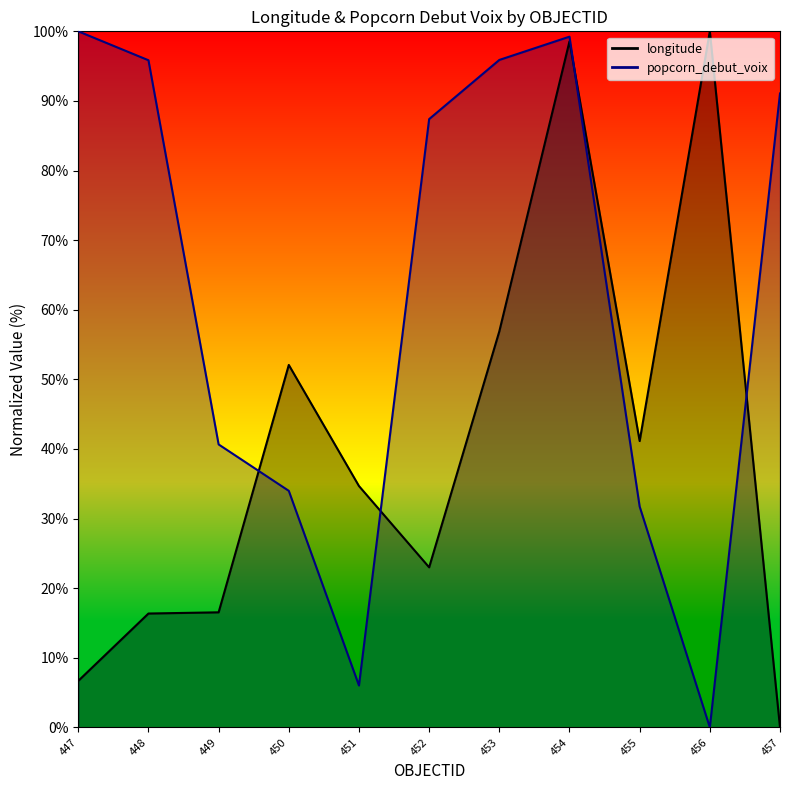

Reading left to right, what are all the values shown in this chart?

longitude: 447=6.7	448=16.4	449=16.5	450=52.1	451=34.7	452=23.0	453=56.9	454=98.6	455=41.1	456=100.0	457=0.0
popcorn_debut_voix: 447=100.0	448=95.8	449=40.7	450=34.0	451=6.0	452=87.4	453=95.9	454=99.2	455=31.7	456=0.0	457=91.1